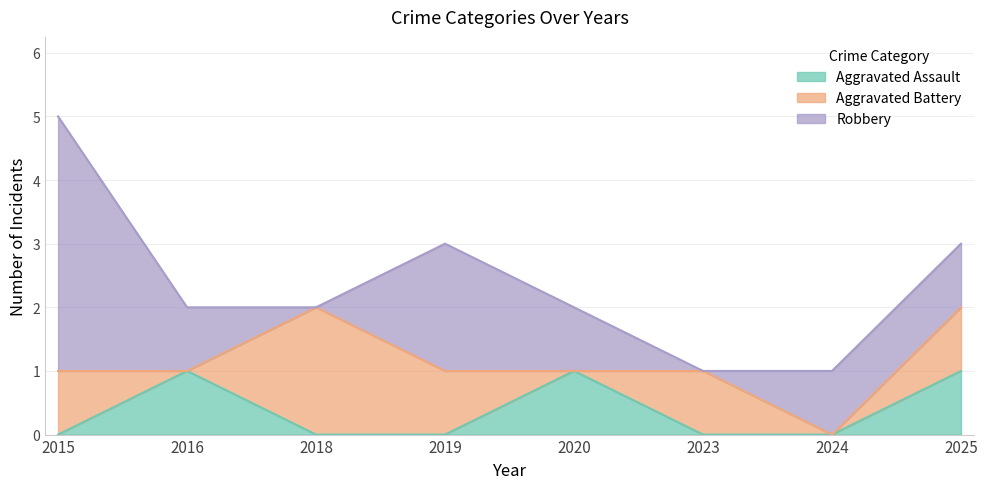

True or false: Robbery and Aggravated Battery cross at least once.

True